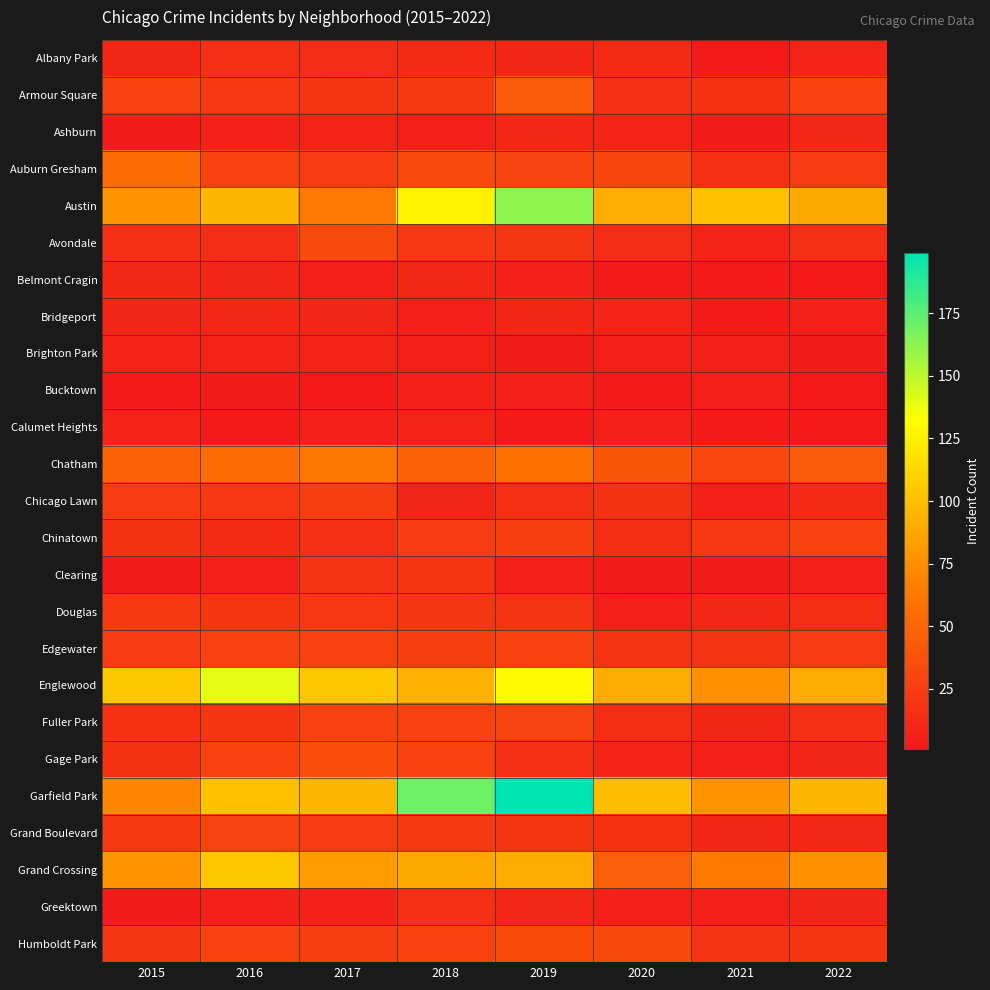

Reading left to right, list all the values displayed in this chart.

Albany Park: 2015=10	2016=15	2017=13	2018=12	2019=10	2020=12	2021=1	2022=8
Armour Square: 2015=27	2016=21	2017=19	2018=22	2019=43	2020=15	2021=16	2022=27
Ashburn: 2015=4	2016=7	2017=8	2018=5	2019=11	2020=8	2021=4	2022=11
Auburn Gresham: 2015=55	2016=28	2017=23	2018=33	2019=29	2020=30	2021=15	2022=23
Austin: 2015=77	2016=96	2017=63	2018=126	2019=162	2020=91	2021=101	2022=89
Avondale: 2015=15	2016=13	2017=33	2018=21	2019=20	2020=13	2021=8	2022=15
Belmont Cragin: 2015=11	2016=9	2017=6	2018=11	2019=7	2020=3	2021=3	2022=1
Bridgeport: 2015=9	2016=11	2017=9	2018=5	2019=10	2020=8	2021=3	2022=6
Brighton Park: 2015=8	2016=8	2017=8	2018=6	2019=4	2020=5	2021=6	2022=4
Bucktown: 2015=3	2016=4	2017=1	2018=7	2019=5	2020=1	2021=5	2022=1
Calumet Heights: 2015=8	2016=3	2017=6	2018=8	2019=3	2020=6	2021=3	2022=3
Chatham: 2015=49	2016=55	2017=61	2018=48	2019=58	2020=39	2021=31	2022=44
Chicago Lawn: 2015=23	2016=21	2017=25	2018=9	2019=15	2020=17	2021=7	2022=12
Chinatown: 2015=17	2016=12	2017=15	2018=24	2019=26	2020=14	2021=21	2022=28
Clearing: 2015=4	2016=7	2017=18	2018=19	2019=5	2020=4	2021=4	2022=5
Douglas: 2015=22	2016=19	2017=21	2018=20	2019=18	2020=6	2021=11	2022=14
Edgewater: 2015=24	2016=27	2017=28	2018=25	2019=28	2020=18	2021=18	2022=23
Englewood: 2015=104	2016=140	2017=104	2018=93	2019=130	2020=90	2021=76	2022=90
Fuller Park: 2015=16	2016=19	2017=27	2018=27	2019=29	2020=14	2021=10	2022=15
Gage Park: 2015=17	2016=27	2017=35	2018=28	2019=15	2020=8	2021=5	2022=9
Garfield Park: 2015=71	2016=101	2017=96	2018=171	2019=199	2020=99	2021=78	2022=96
Grand Boulevard: 2015=22	2016=29	2017=24	2018=22	2019=19	2020=16	2021=10	2022=11
Grand Crossing: 2015=77	2016=104	2017=82	2018=88	2019=90	2020=46	2021=65	2022=76
Greektown: 2015=4	2016=7	2017=7	2018=15	2019=11	2020=6	2021=6	2022=9
Humboldt Park: 2015=20	2016=28	2017=25	2018=28	2019=34	2020=32	2021=18	2022=19